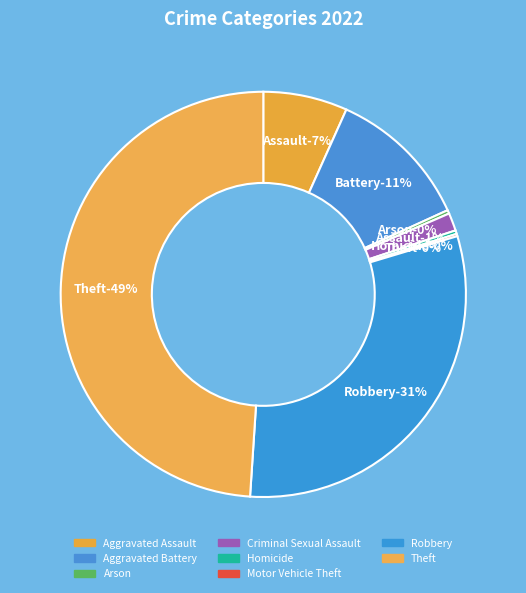

To the nearest percent, what is the combined percentage of Arson and Robbery?

31%